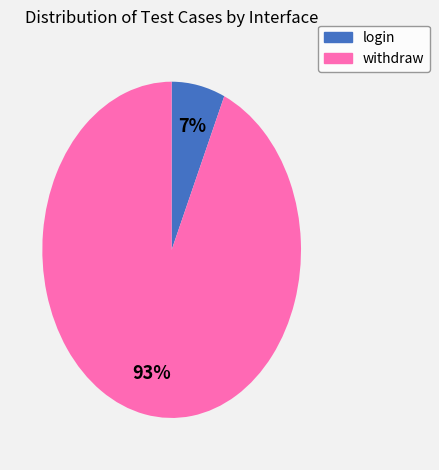

Does any single category account for the majority?

Yes